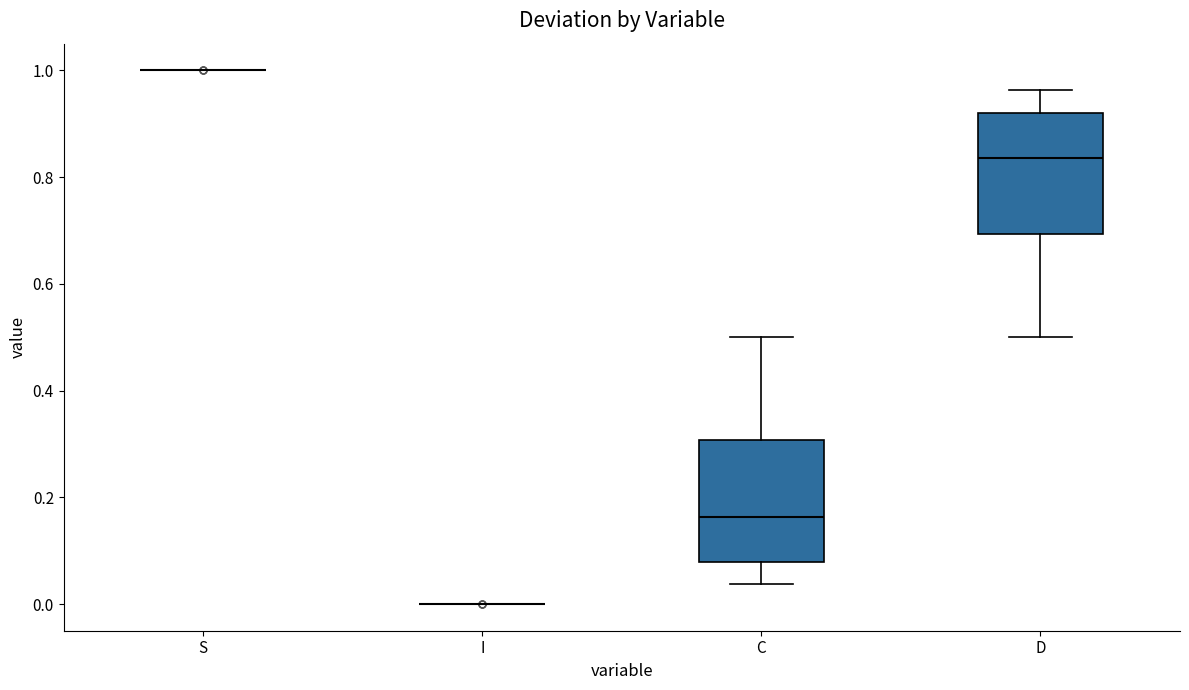

Reading left to right, transcribe this box plot: for each box, give where its median line is, the range the box spans, and where its two whiskers end, as read against the y-axis. The values are not printed on the chart, so give them approximately, as read against the axis.

S: box collapsed to a line at 1.00, whiskers 1.00 to 1.00
I: box collapsed to a line at 0.00, whiskers 0.00 to 0.00
C: median 0.16, box 0.08 to 0.30, whiskers 0.04 to 0.50
D: median 0.84, box 0.70 to 0.92, whiskers 0.50 to 0.96